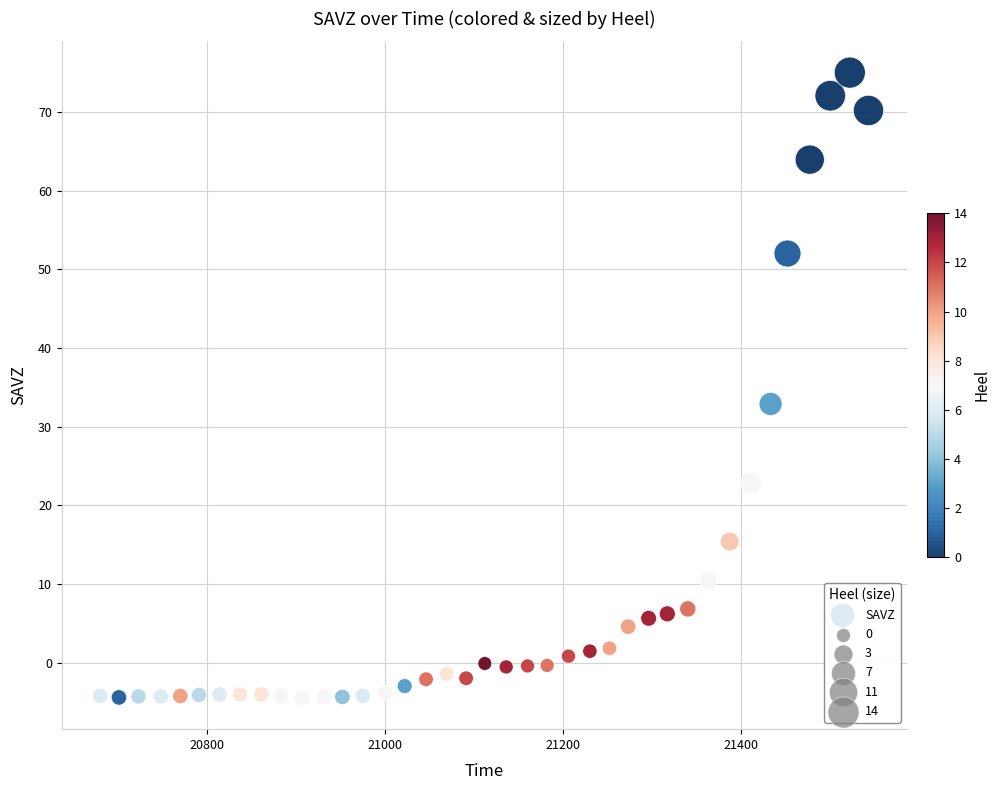

What is the range of Y values (max minus min)?

79.5